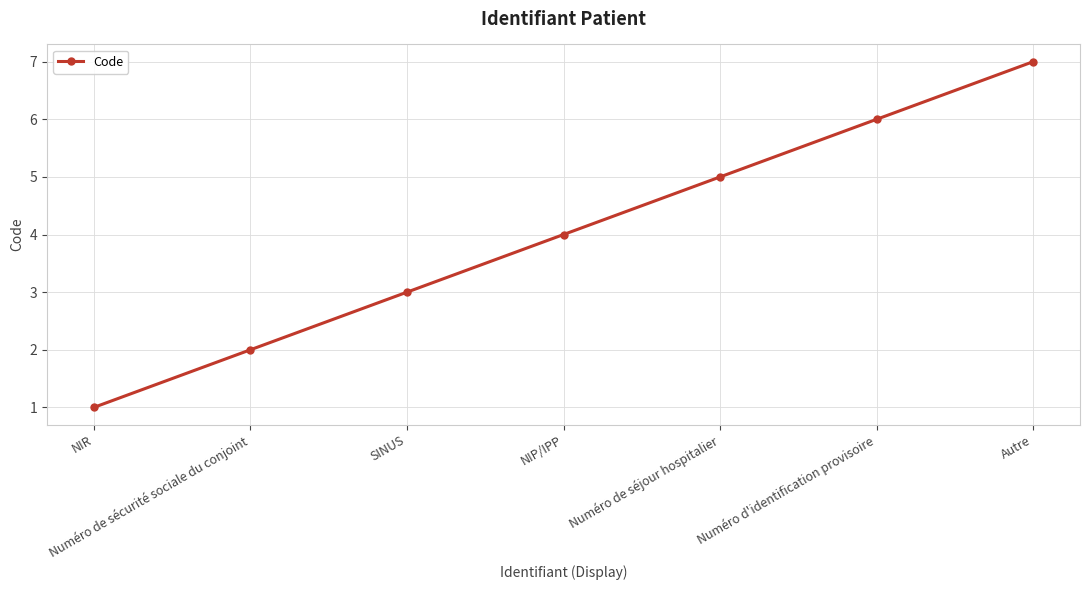

What is the sum of all values?

28